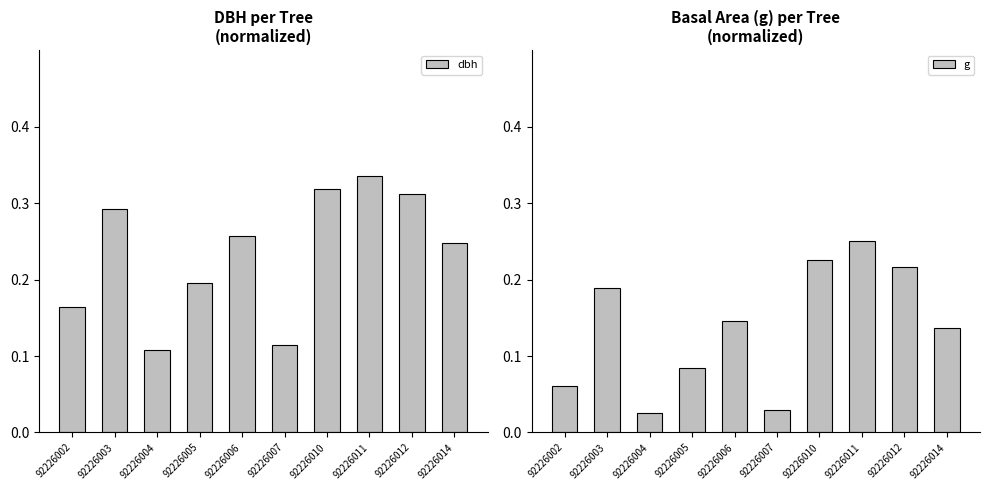

Which series changed the most between 92226004 and 92226012?

dbh